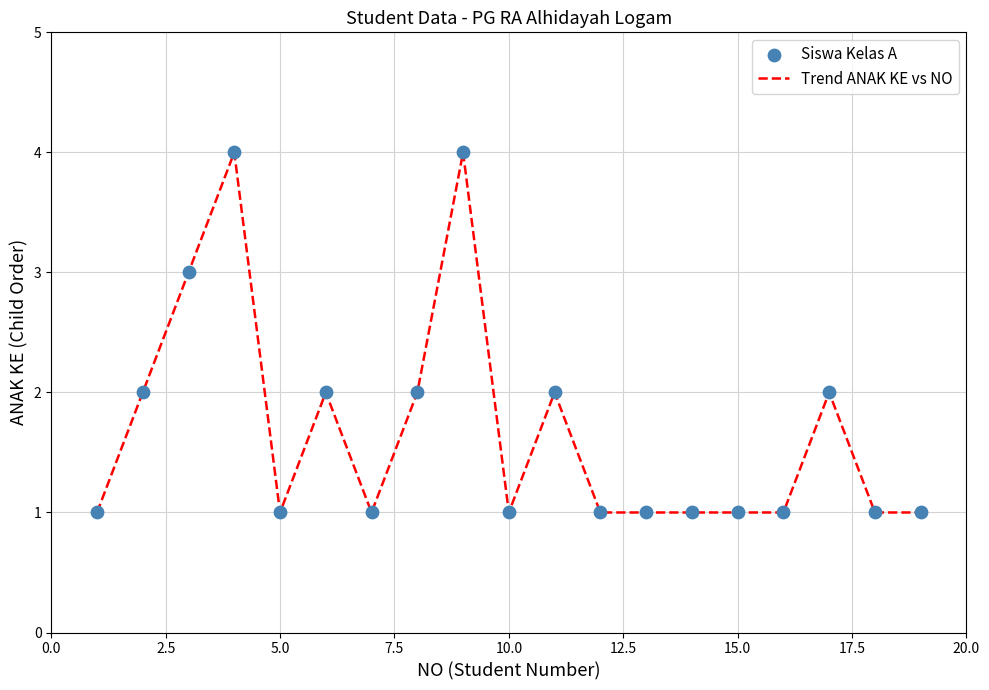

What is the maximum value shown in the chart?

4